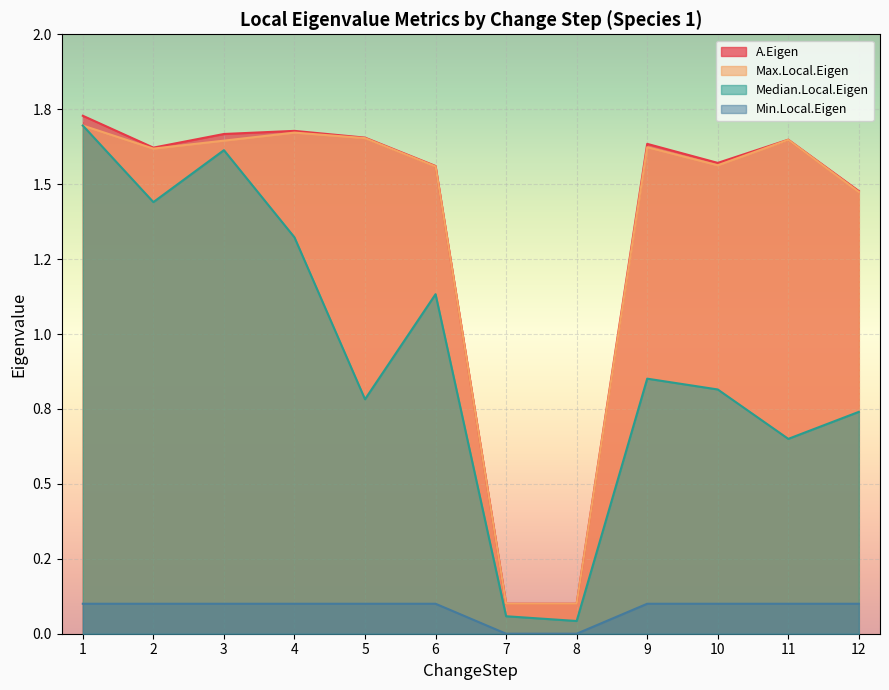

What are all the series names shown in the legend?

A.Eigen, Max.Local.Eigen, Median.Local.Eigen, Min.Local.Eigen